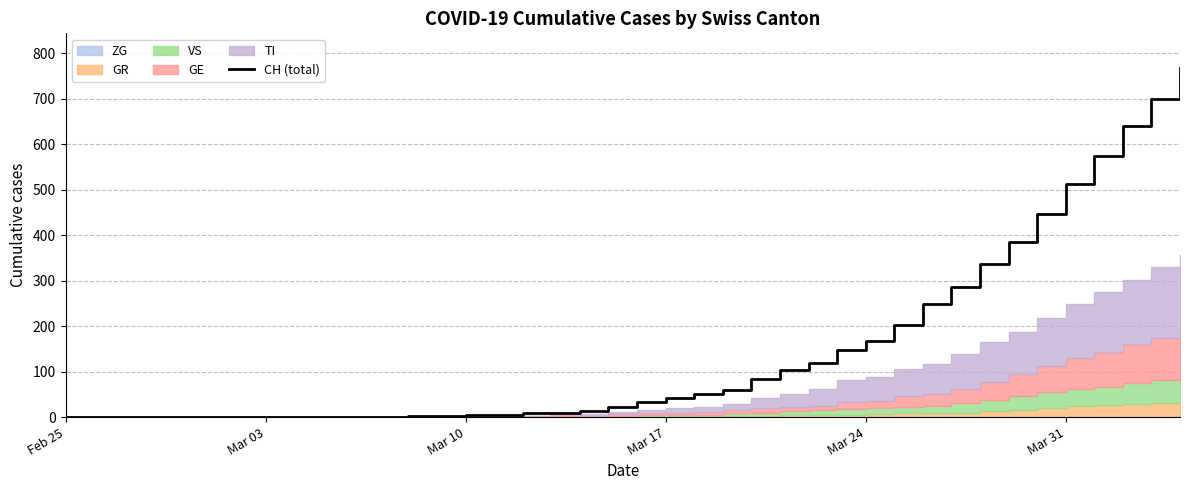

How many lines are shown in the chart?

1